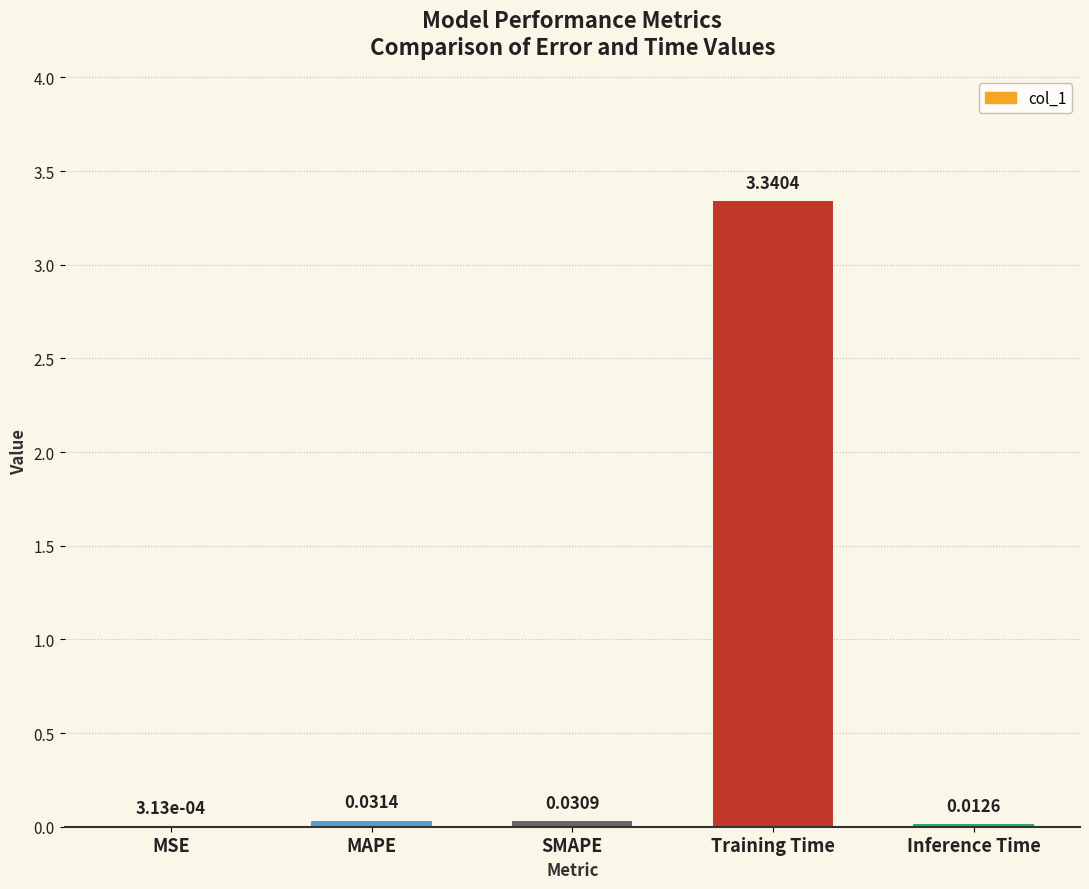

Which label corresponds to the largest value in the chart?

Training Time